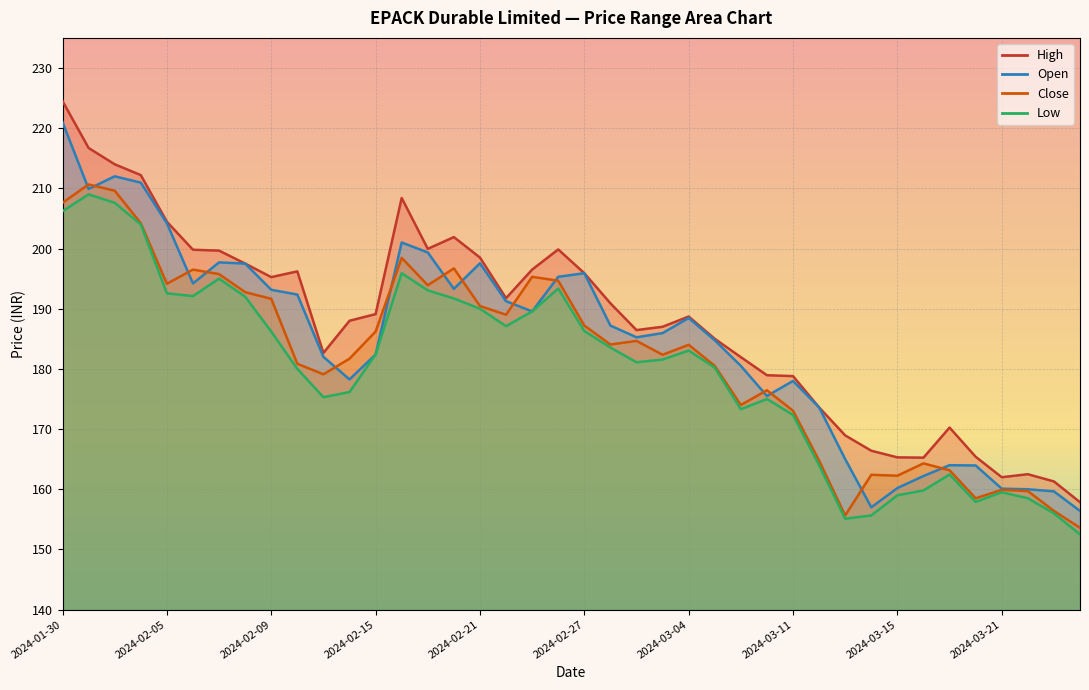

List the series in order of their overall mean, lowest first.

Low, Close, Open, High